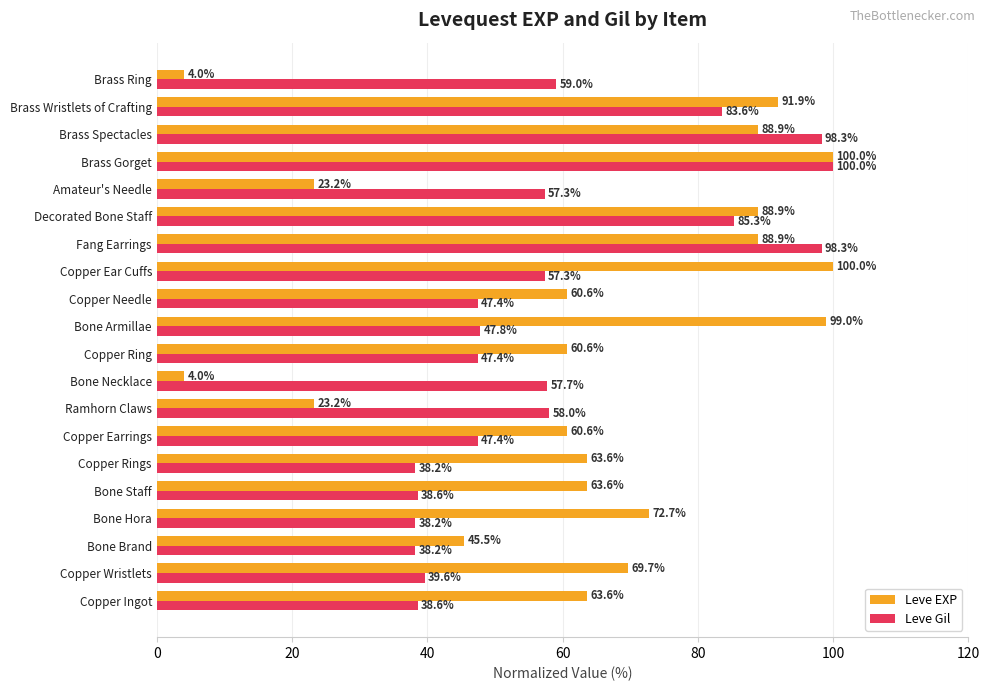

Which category has the highest value in the Leve Gil series?

Brass Gorget